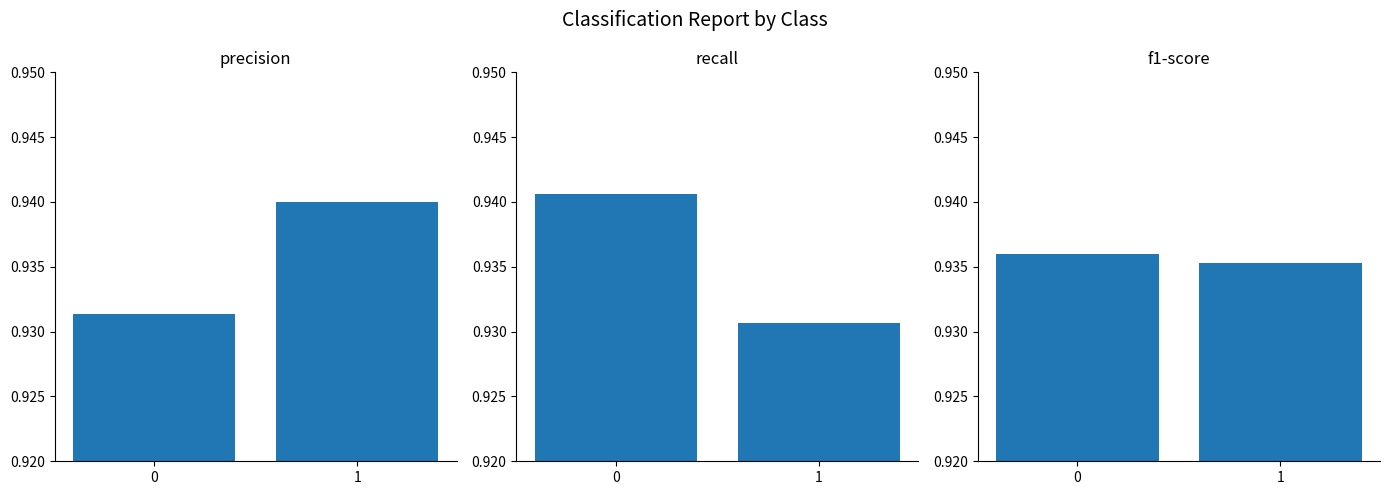

Between 1 and 0, which is larger?

1